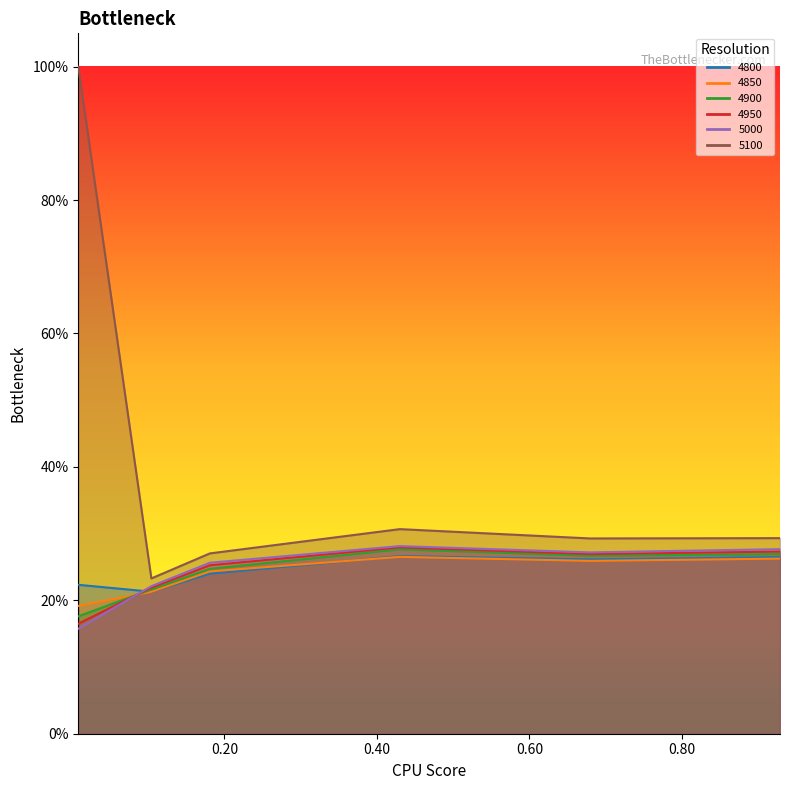

What is the value of the 4950 point at the 3rd from the left?

0.3